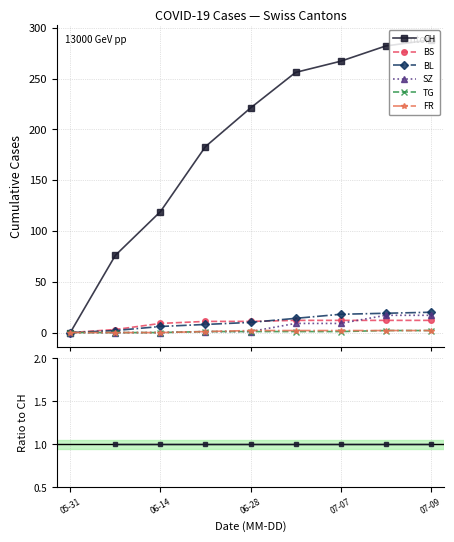

The FR series shows 0.0 at 06-14. True or false?

True